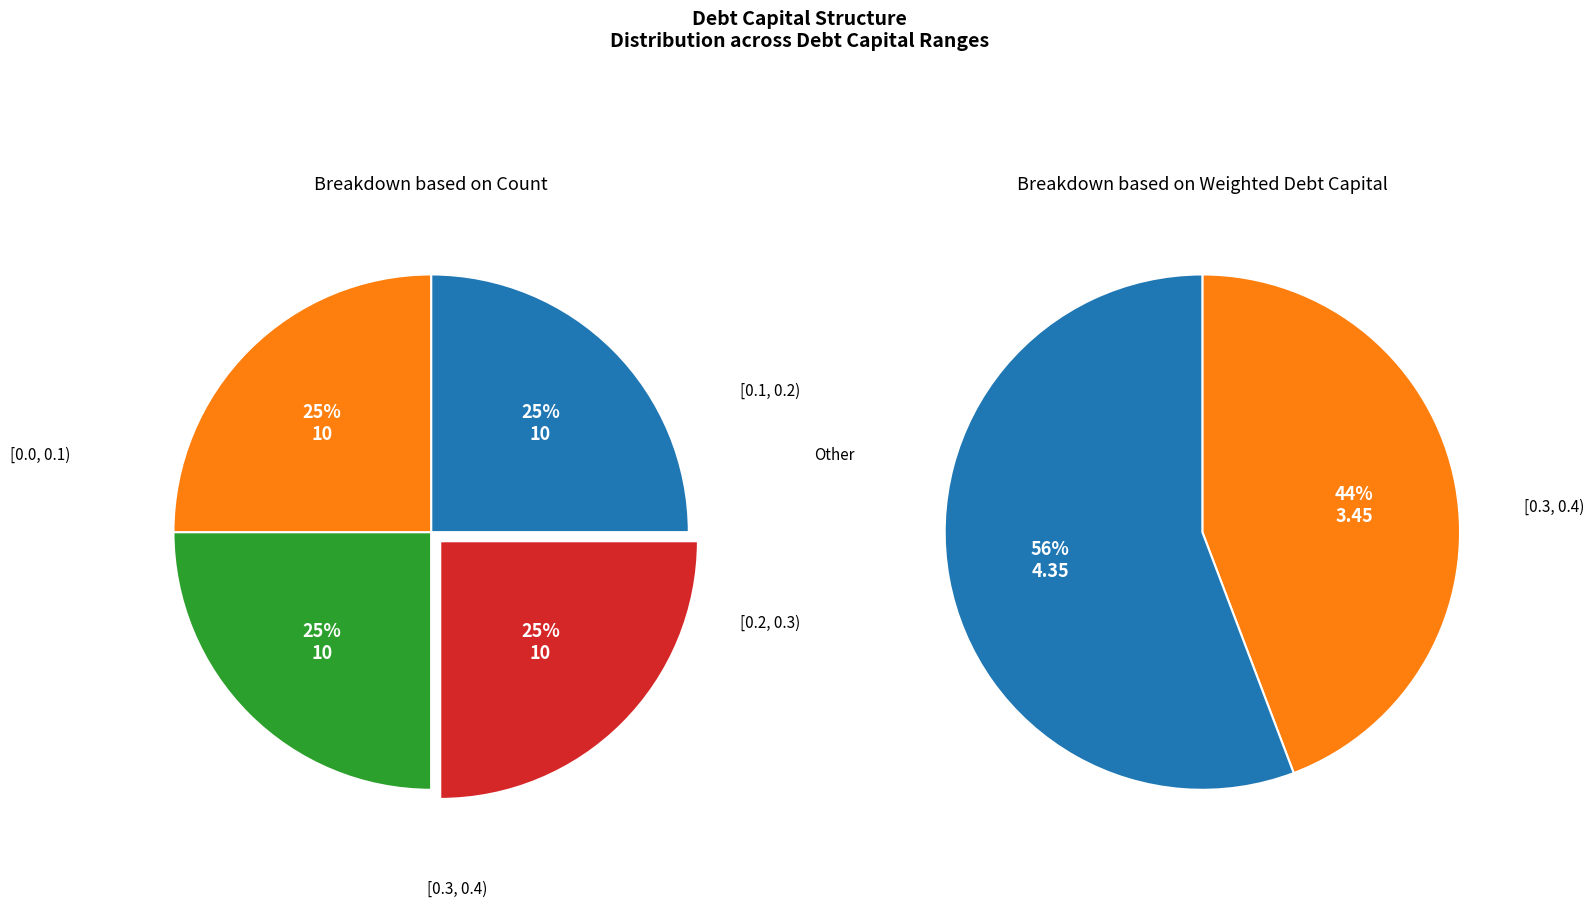

Does 4 account for over 50% of the chart?

No